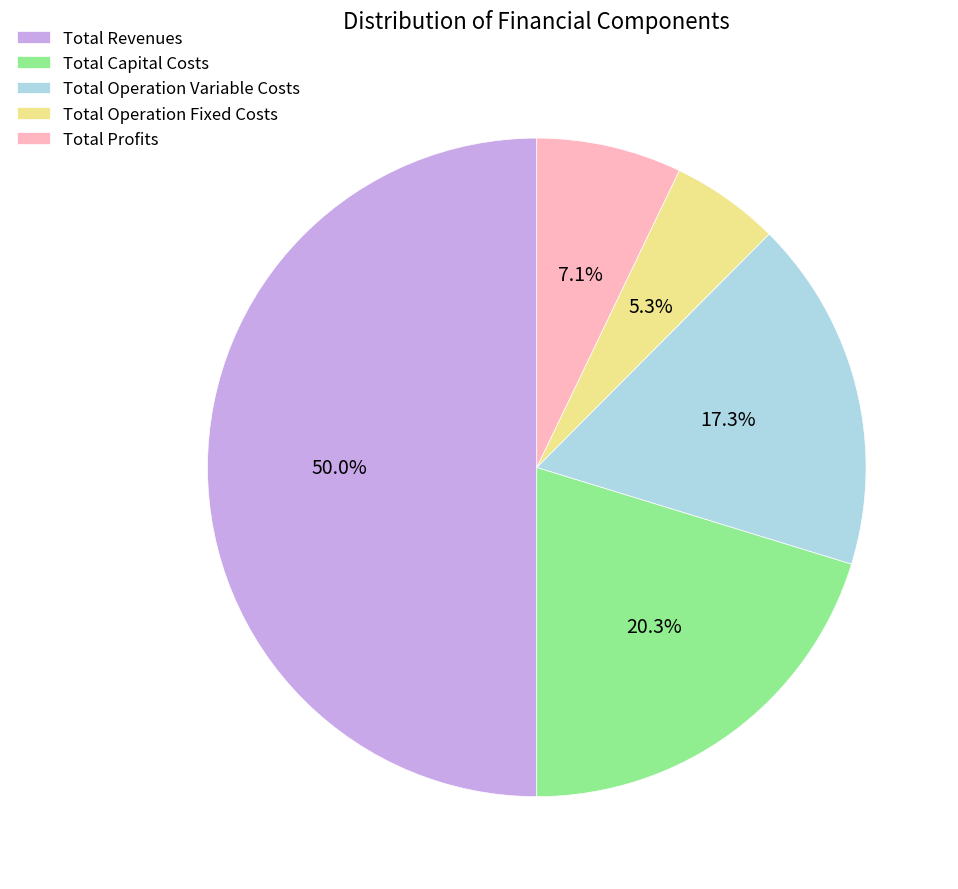

Which category has the smallest portion of the pie?

Total Operation Fixed Costs